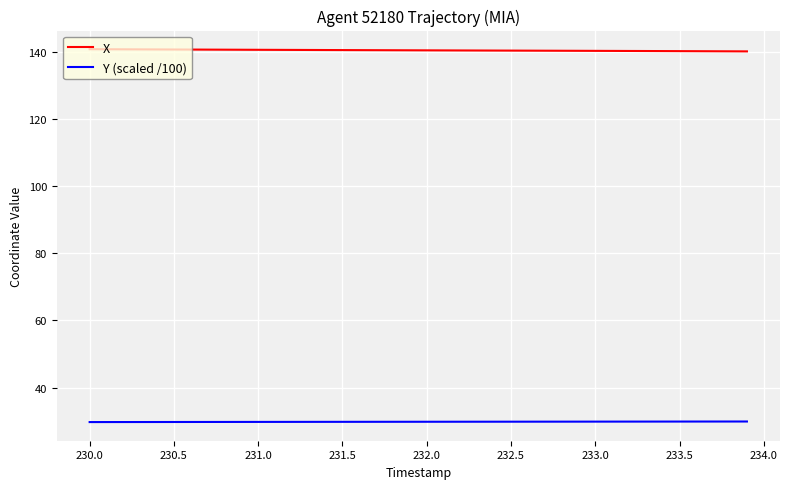

What is the greatest value displayed?

140.7